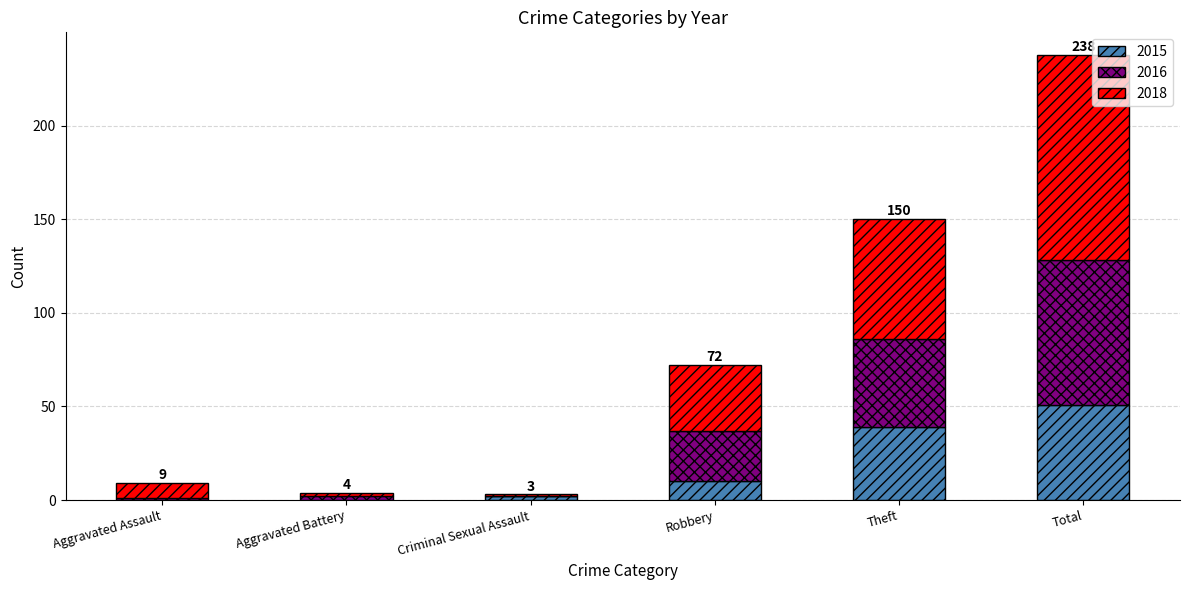

Which category has the highest value in the 2015 series?

Total